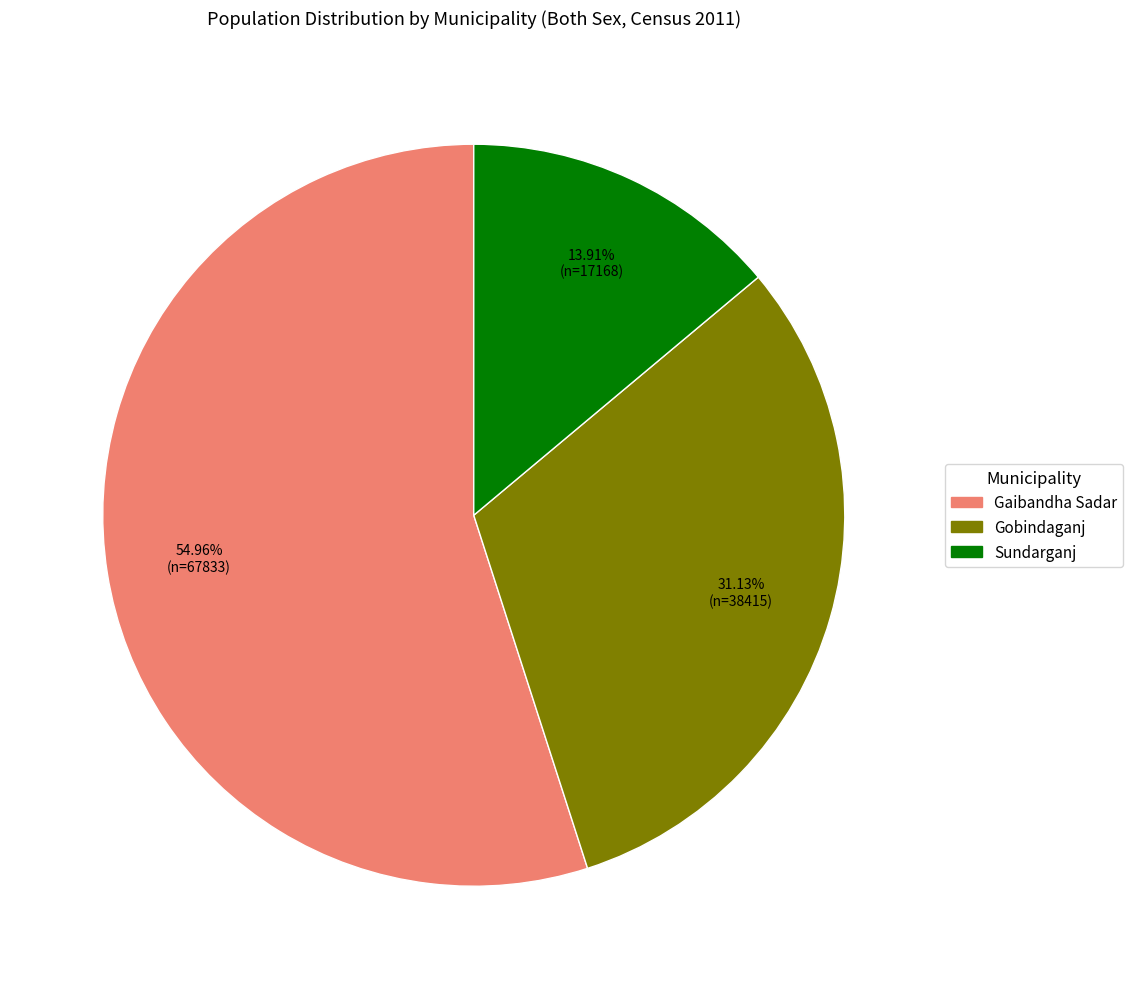

Which slice is the smallest?

Sundarganj